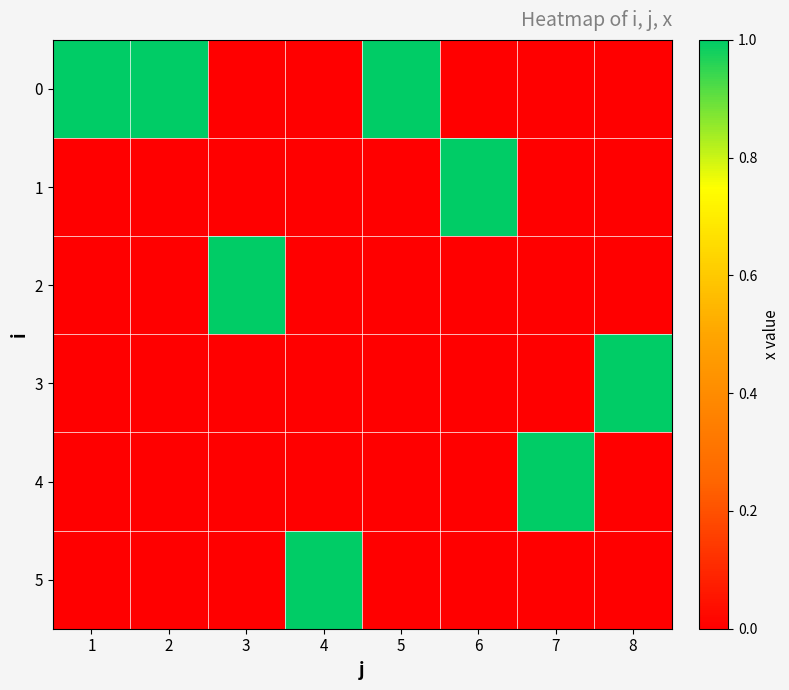

Which label corresponds to the smallest value in the chart?

3